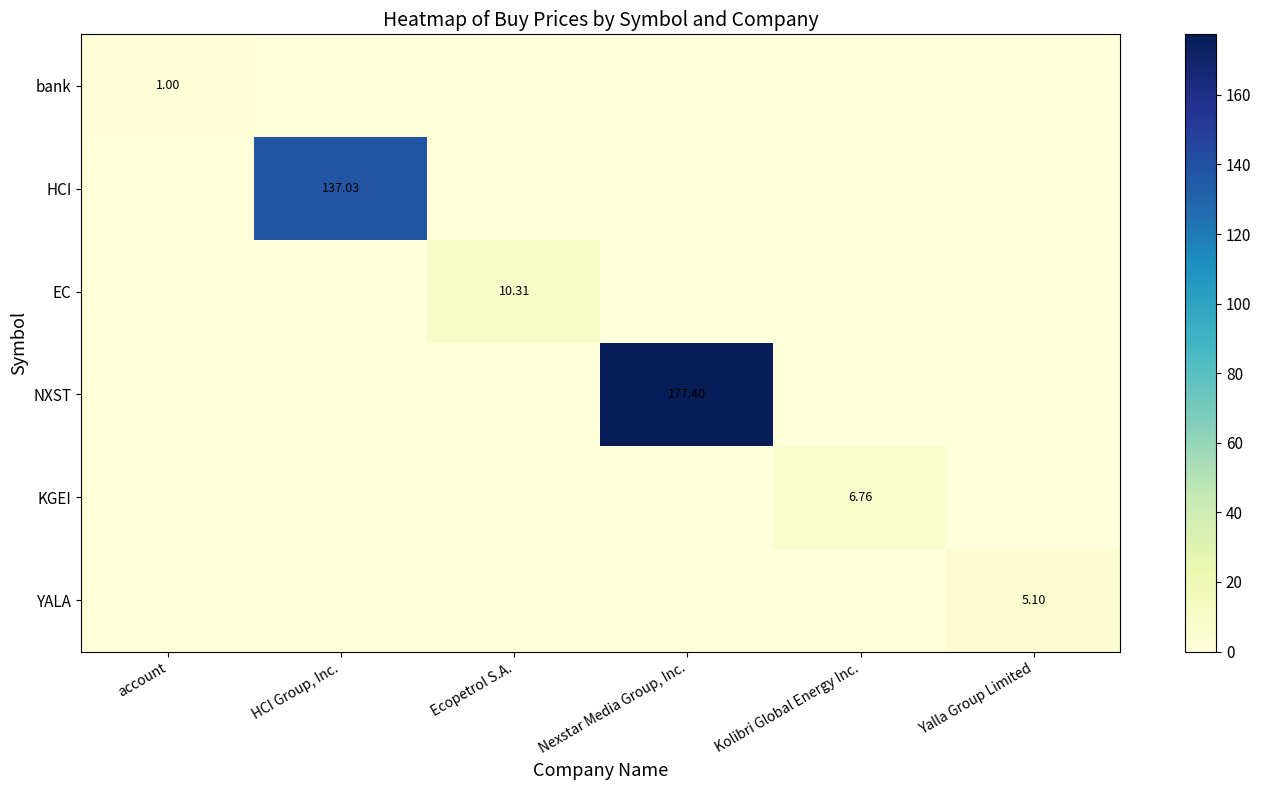

True or false: bank has a value of 0.0 at Ecopetrol S.A..

True